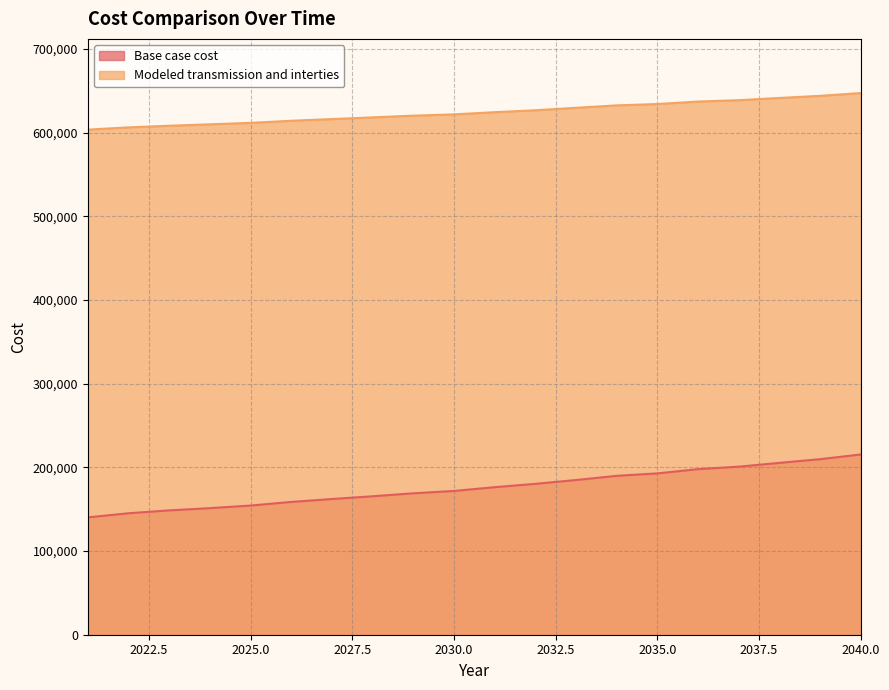

What is the value of the Modeled transmission and interties point at the 16th from the left?

637349.0